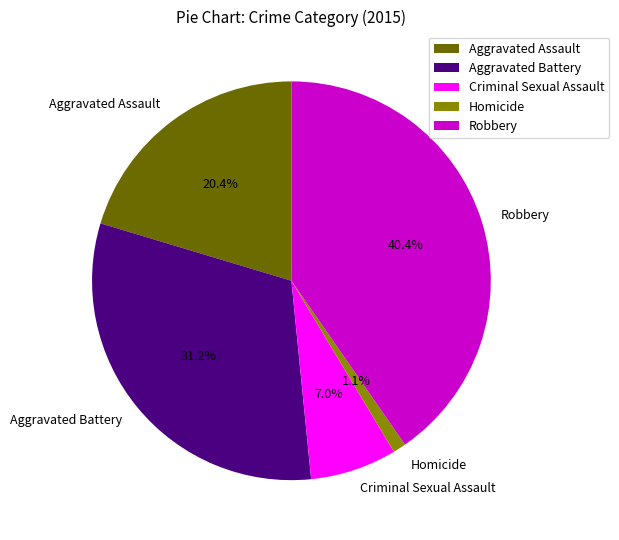

Is it true that Aggravated Assault is 30% of the pie?

False